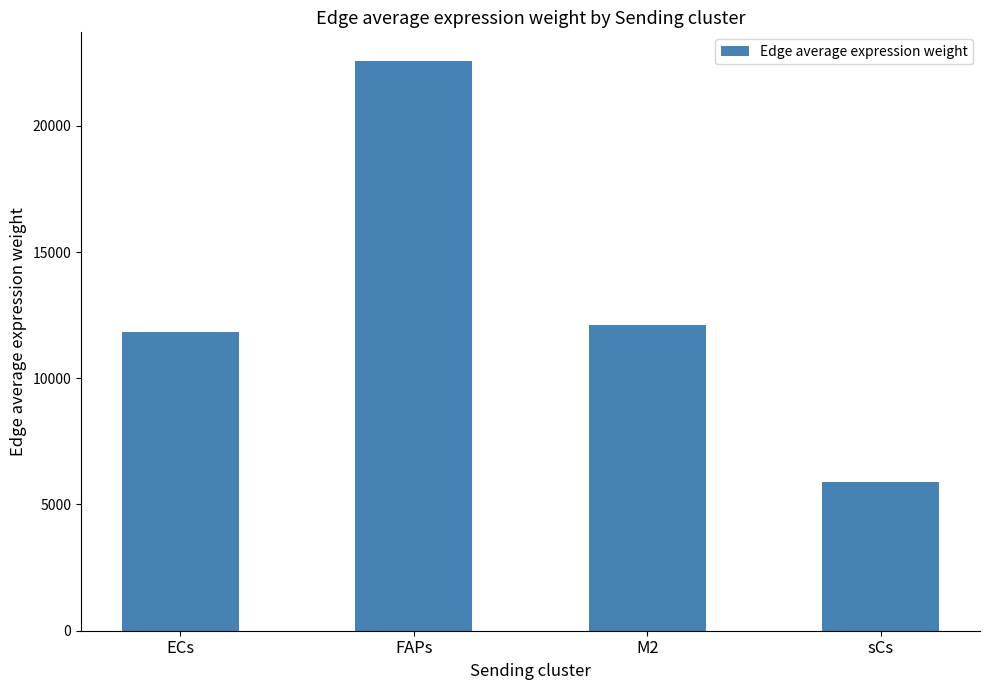

What is the smallest value displayed?

5896.2